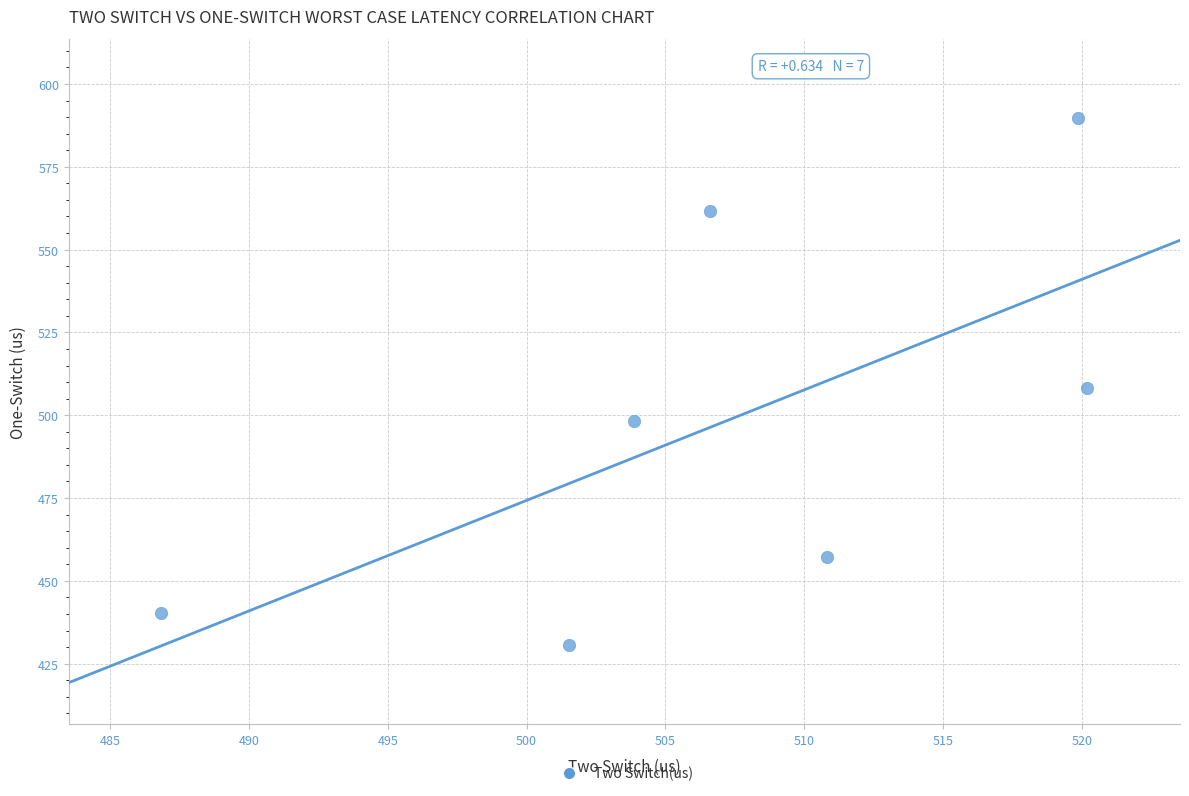

What is the range of X values (max minus min)?

33.3